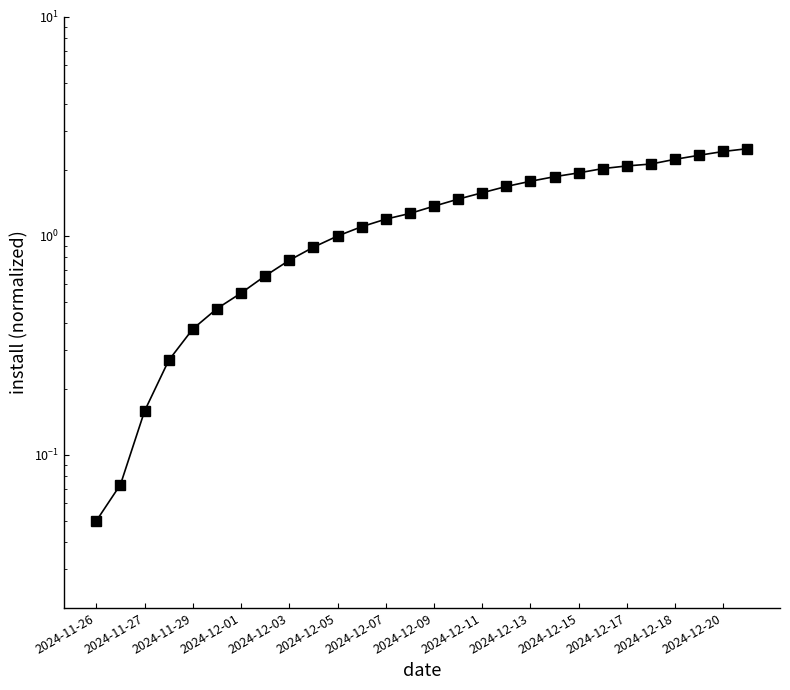

Reading left to right, list all the values displayed in this chart.

0.1	0.1	0.2	0.3	0.4	0.5	0.5	0.7	0.8	0.9	1.0	1.1	1.2	1.3	1.4	1.5	1.6	1.7	1.8	1.9	1.9	2.0	2.1	2.1	2.2	2.3	2.4	2.5